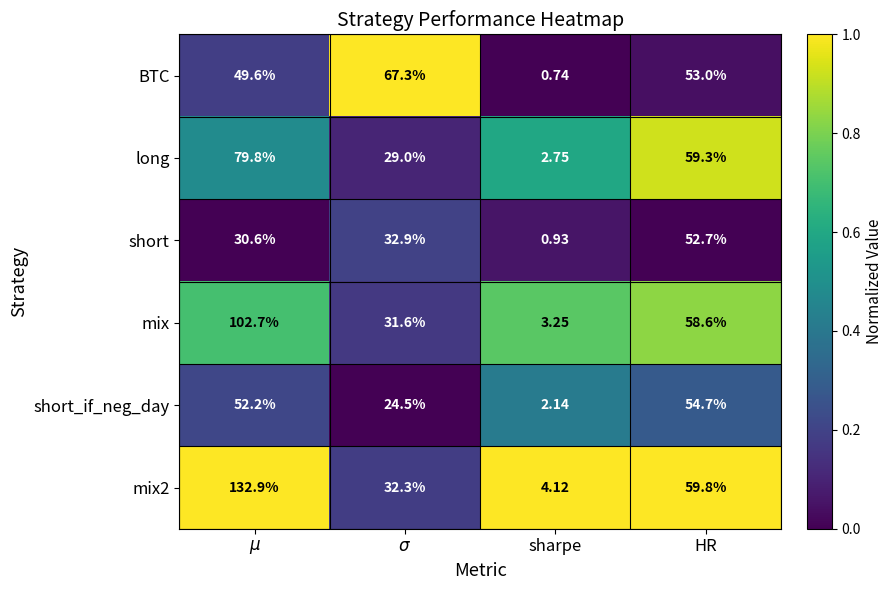

Is the value of short at HR greater than the value of long at HR?

No